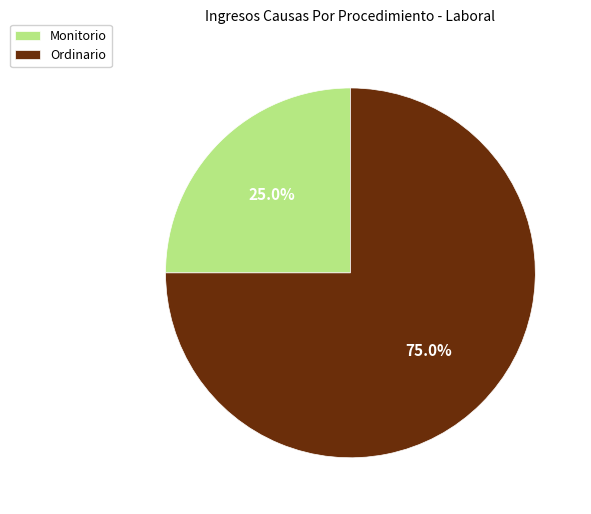

Is there a majority slice in this chart?

Yes